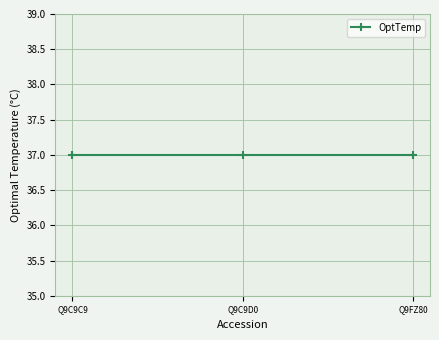

Reading right to left, what are all the values shown in this chart?

OptTemp: Q9FZ80=37	Q9C9D0=37	Q9C9C9=37
ref: Q9FZ80=706107	Q9C9D0=706107	Q9C9C9=706107